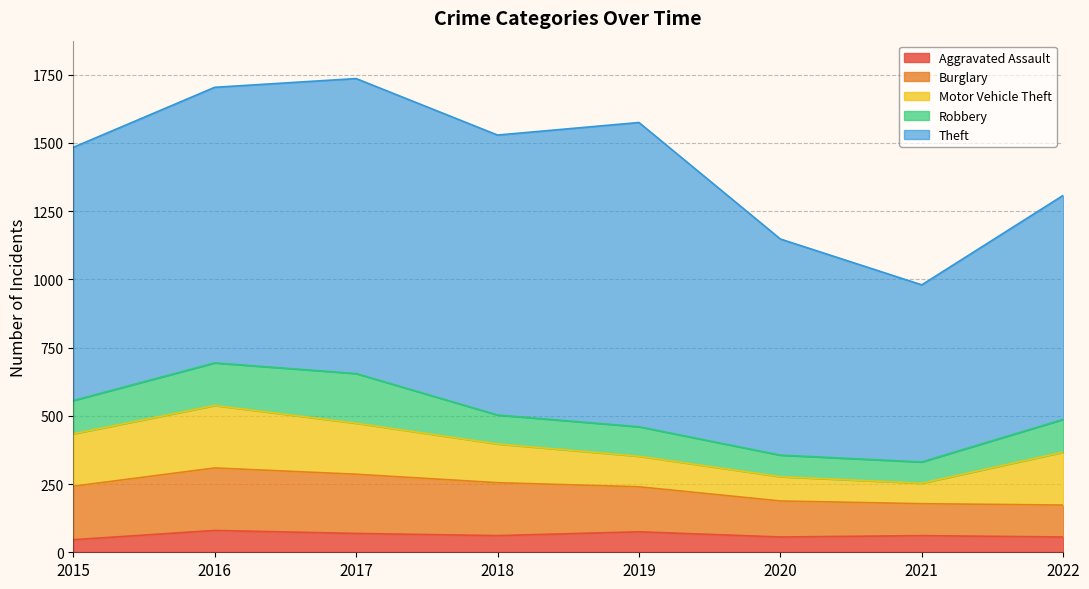

At which label does Motor Vehicle Theft first exceed 187?

2015